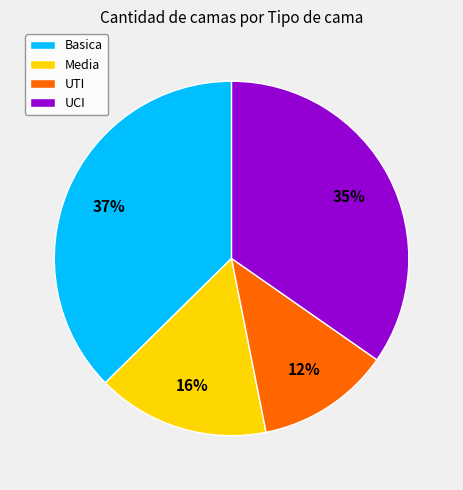

Is there a majority slice in this chart?

No